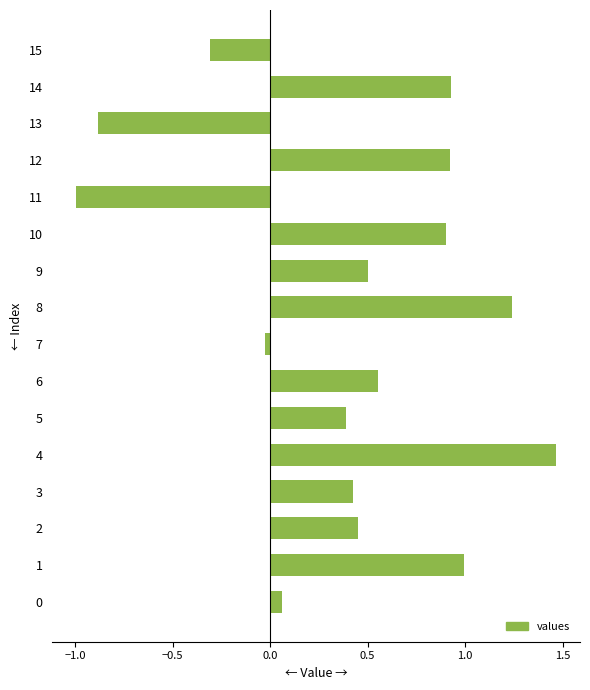

The chart shows a value of 0.4 at 3. True or false?

True